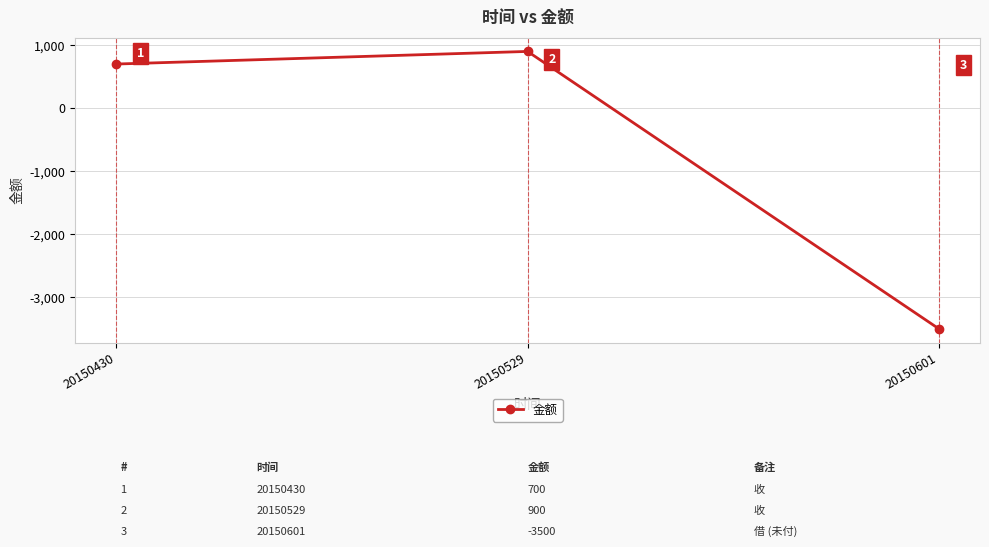

What is the smallest value displayed?

-3500